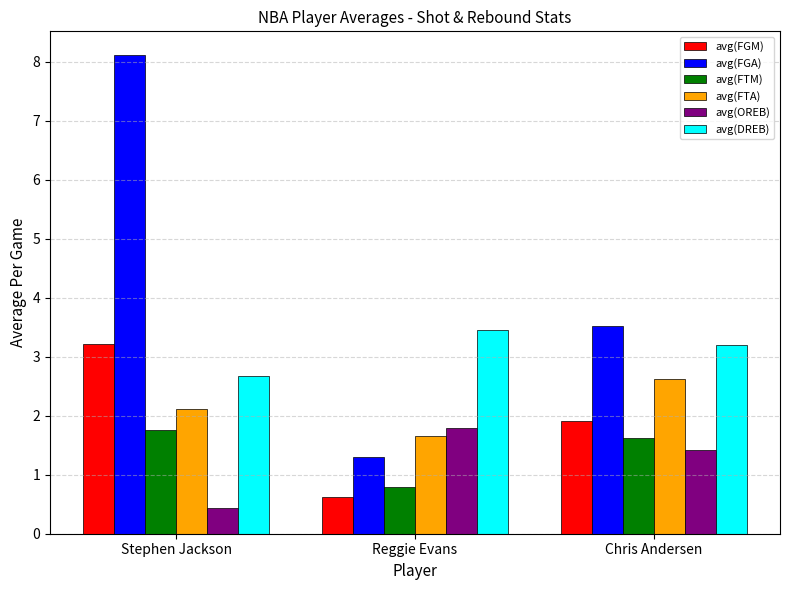

Does the chart contain stacked bars?

No